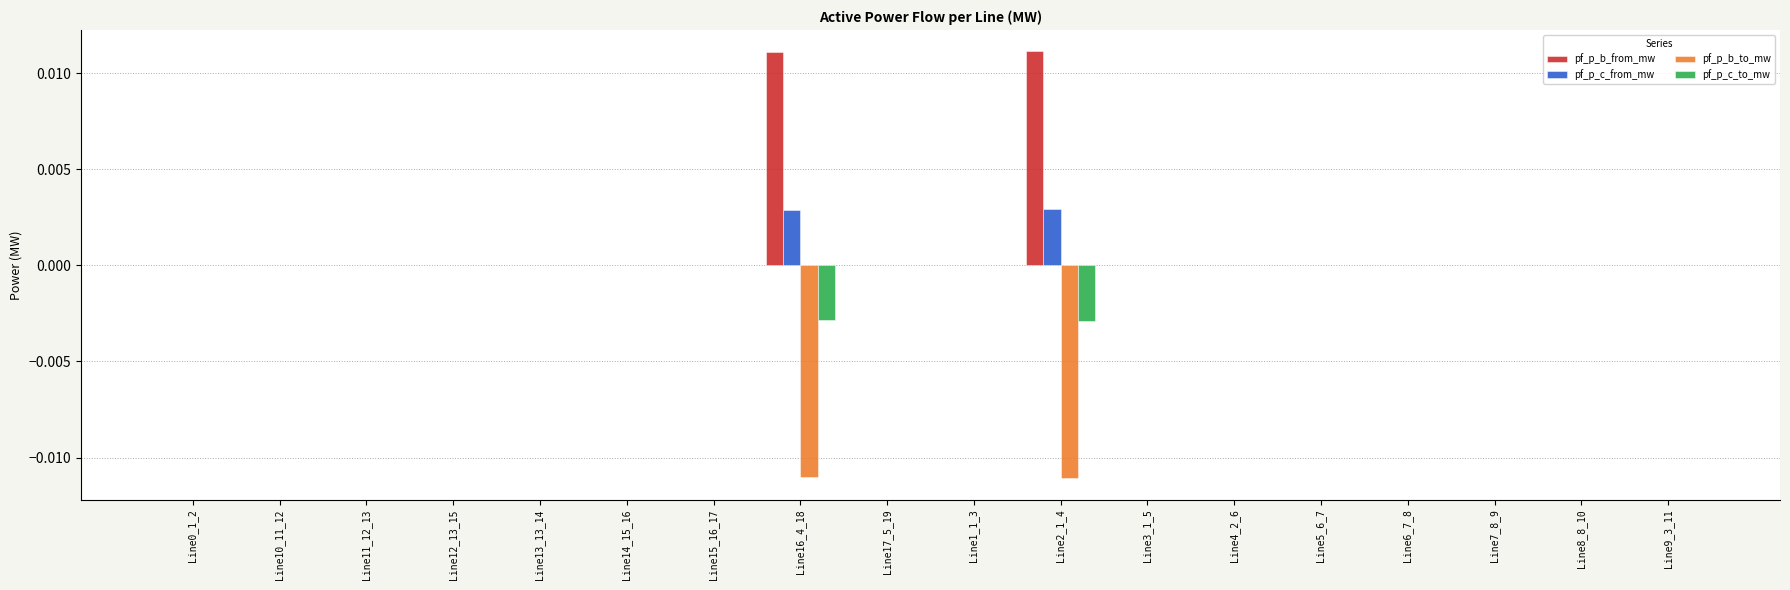

How many groups of bars are there?

18